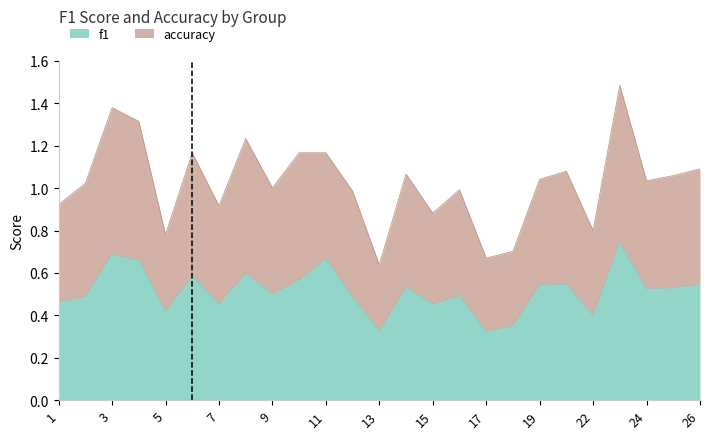

Which has a higher value, 18 or 23?

23